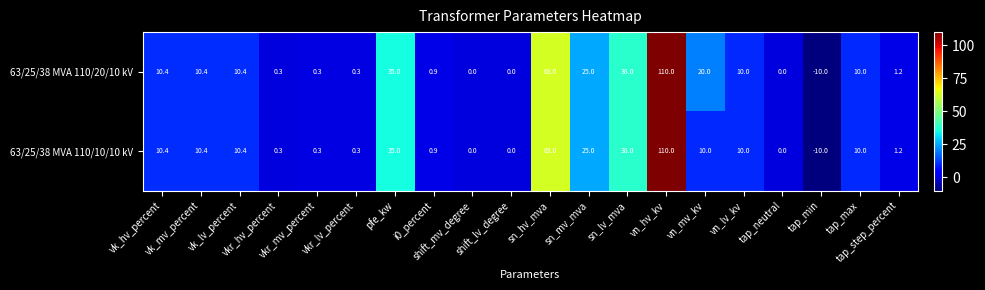

What is the sum of all 63/25/38 MVA 110/20/10 kV values?

335.2